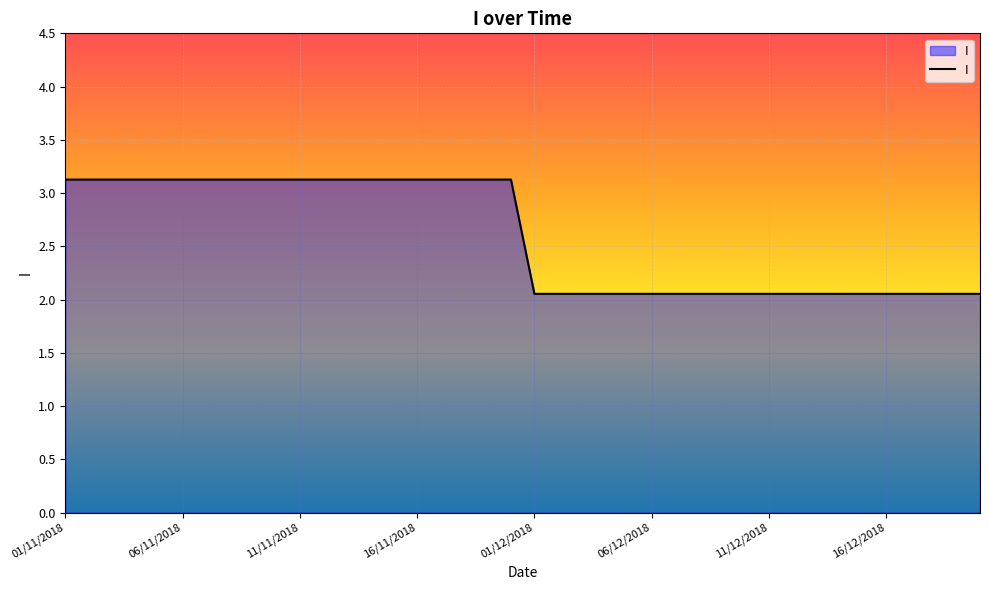

How many lines are shown in the chart?

1